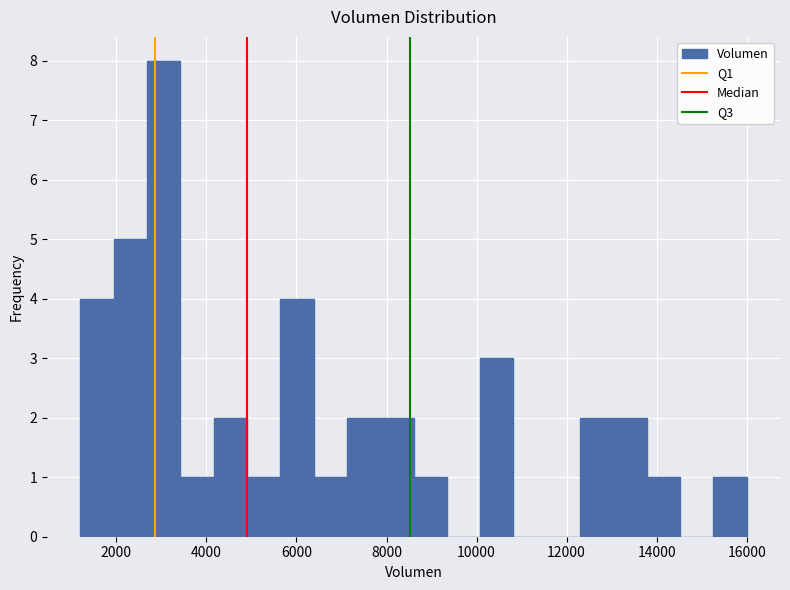

Read against the x-axis, roughly where is the centre of the tallest bar?

3000